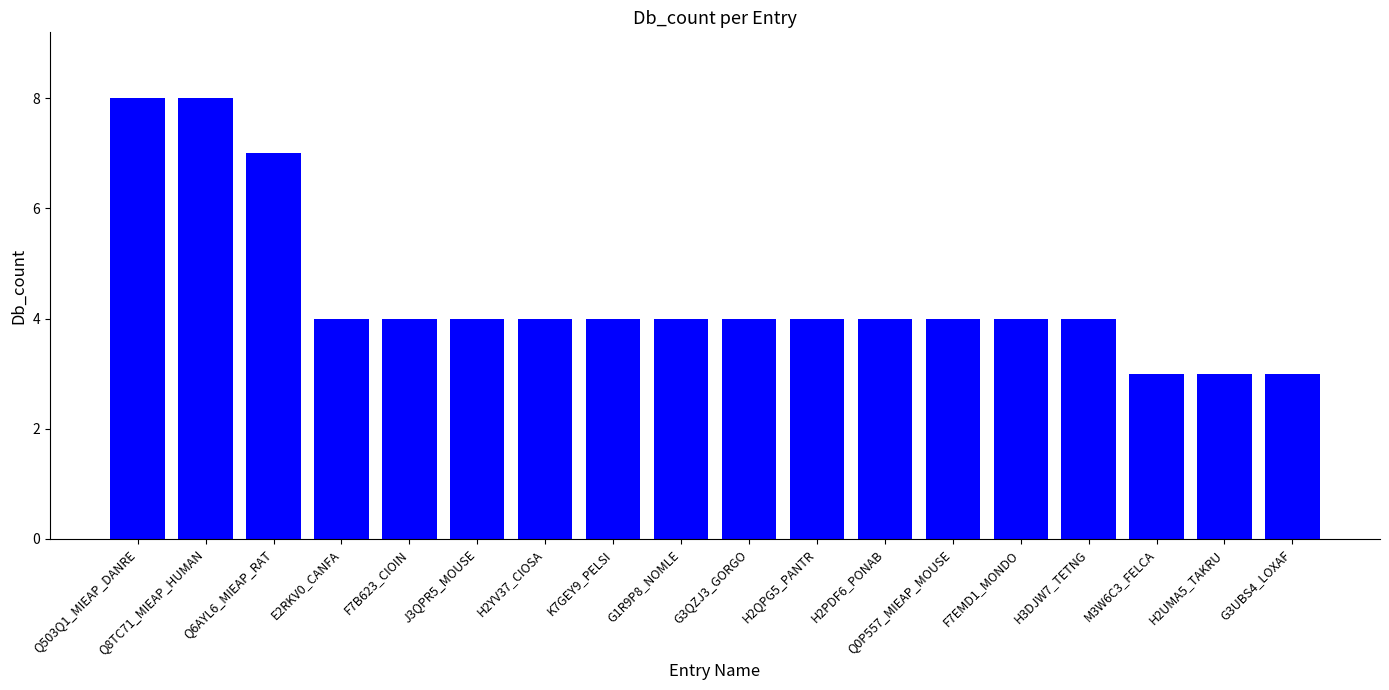

Reading left to right, extract all data points from this chart.

8	8	7	4	4	4	4	4	4	4	4	4	4	4	4	3	3	3